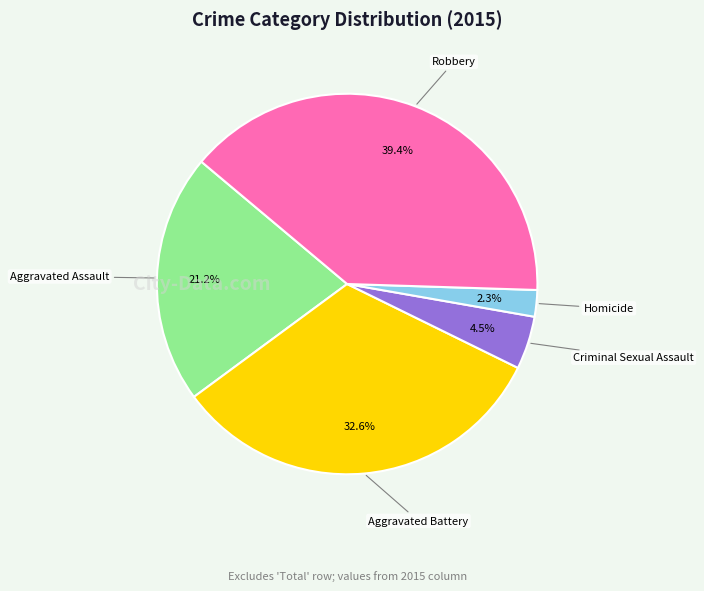

Does any single category account for the majority?

No